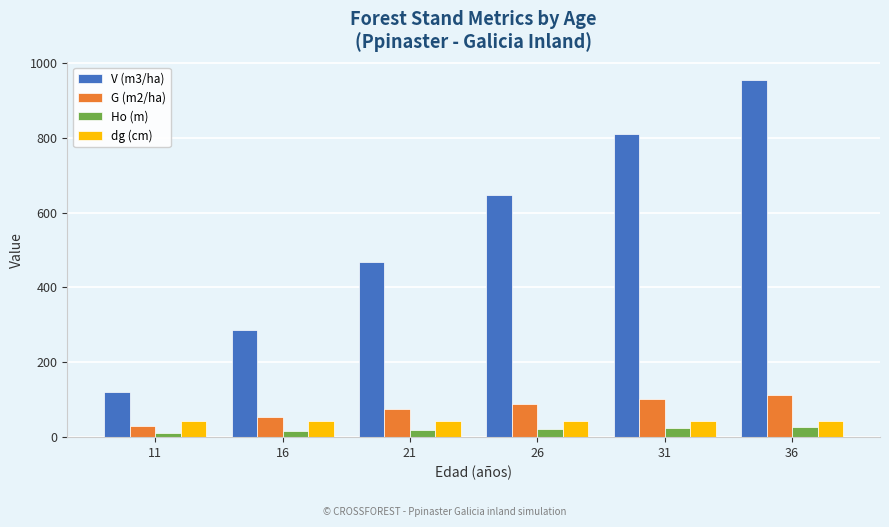

Which label corresponds to the largest value in the chart?

36